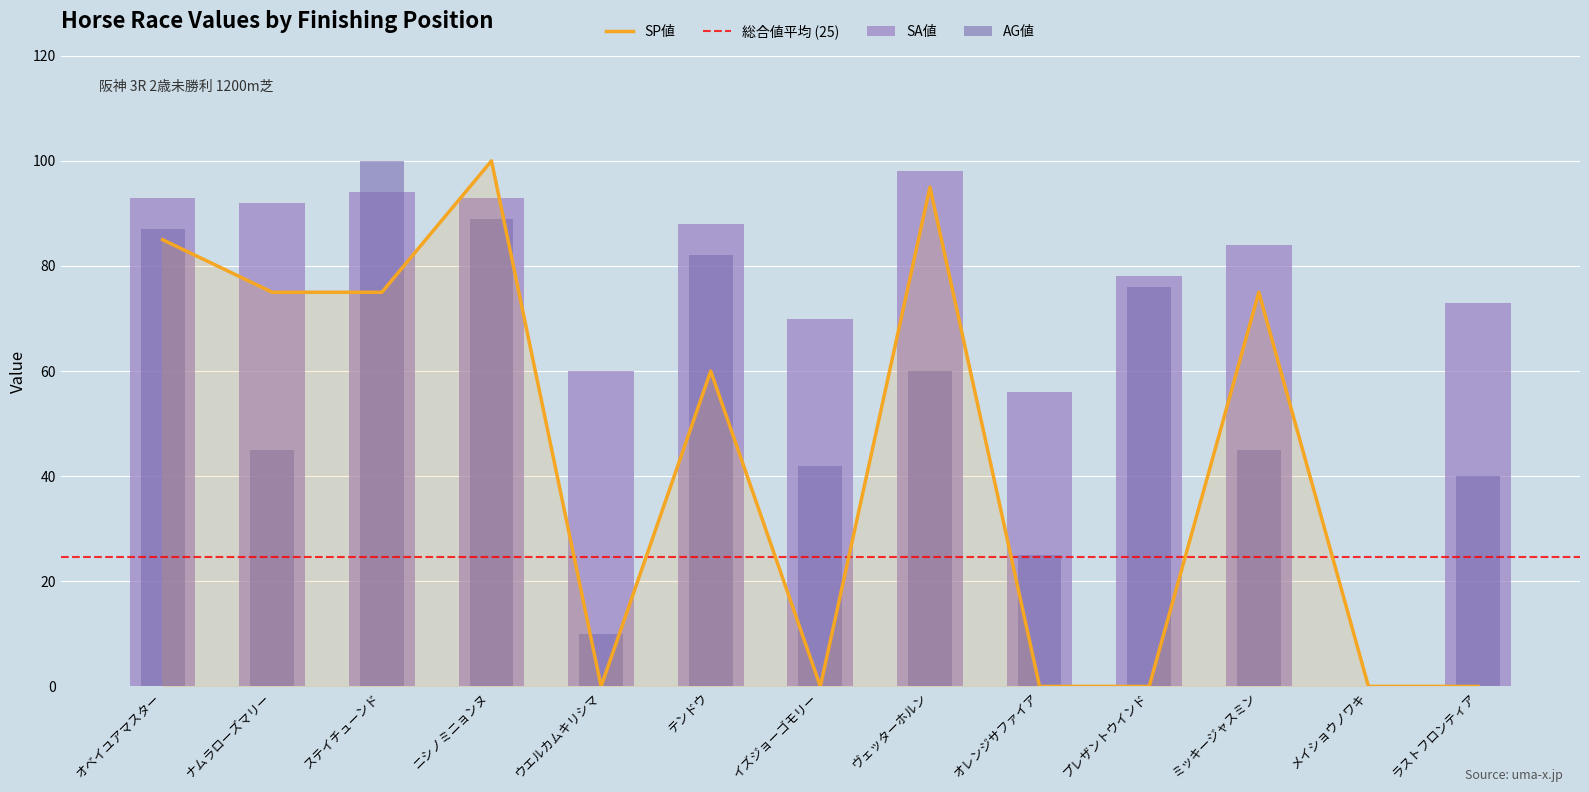

What is the value of the SA値 bar at the 13th from the left?

73